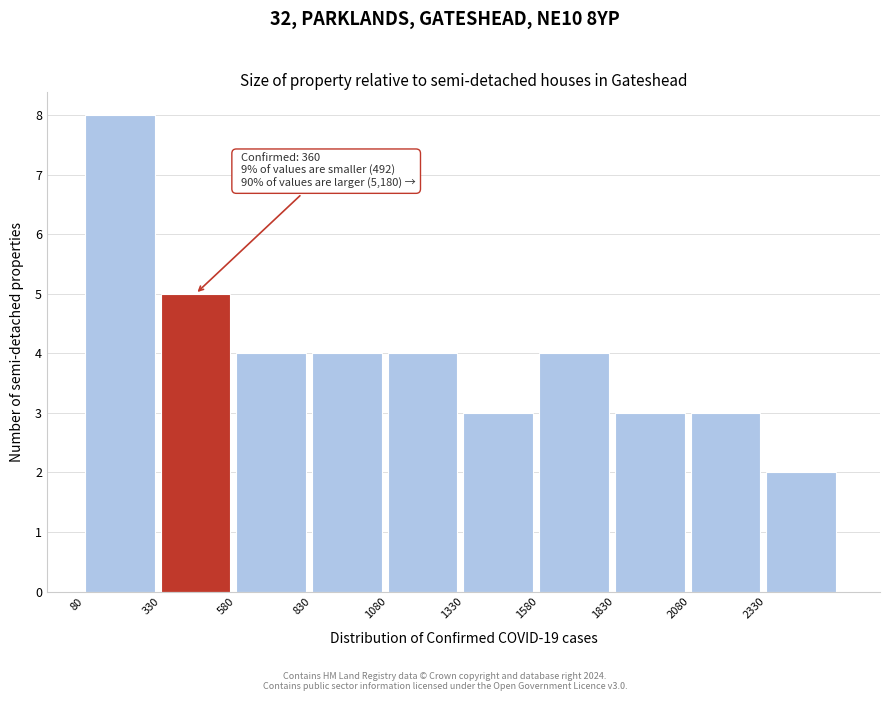

Over which range of the x-axis is the bar tallest?

80 to 330